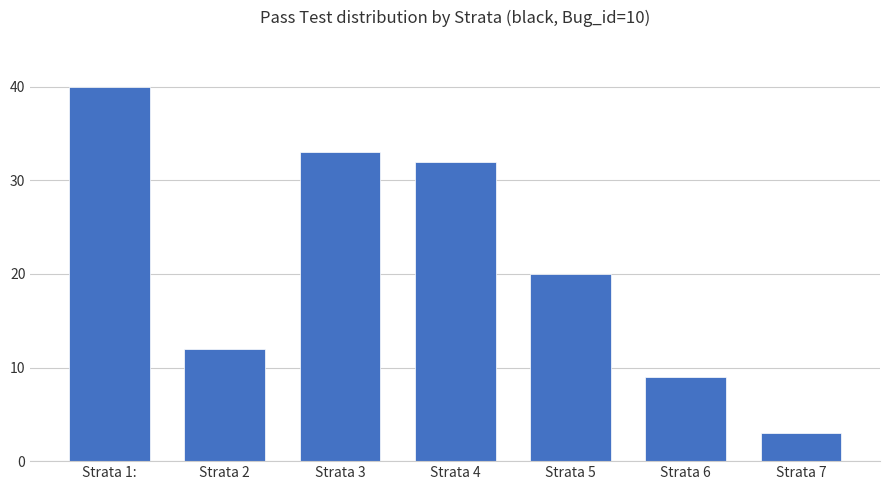

Reading right to left, extract all data points from this chart.

3	9	20	32	33	12	40